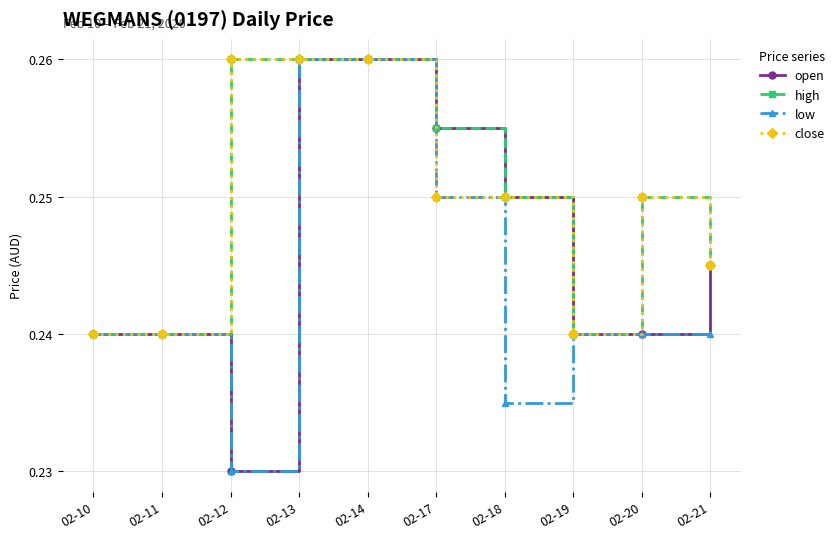

What is the total value across all series at 02-20?

1.0